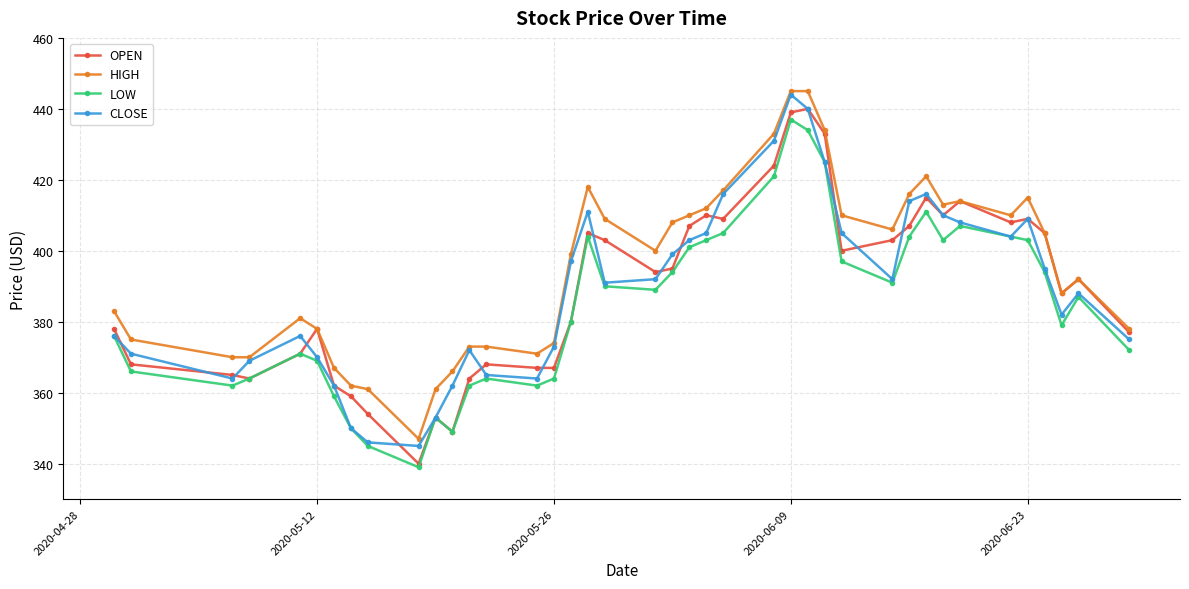

At how many categories does at least one series exceed 365?

36